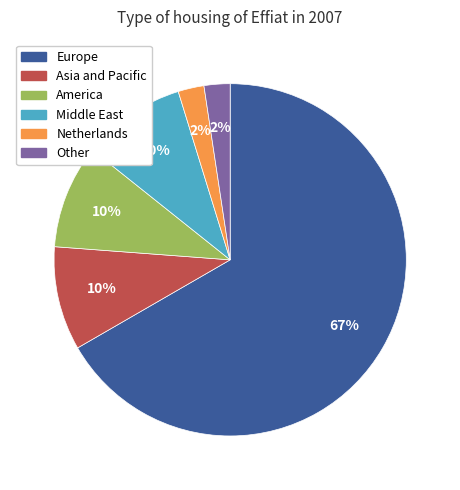

Which has a higher value, Europe or Middle East?

Europe